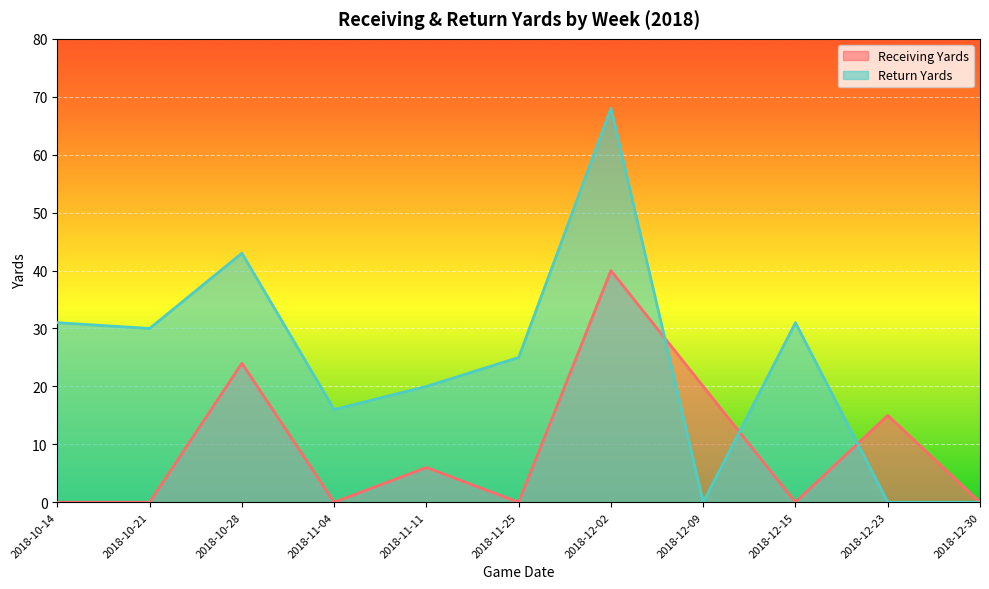

What are all the series names shown in the legend?

Receiving Yards, Return Yards